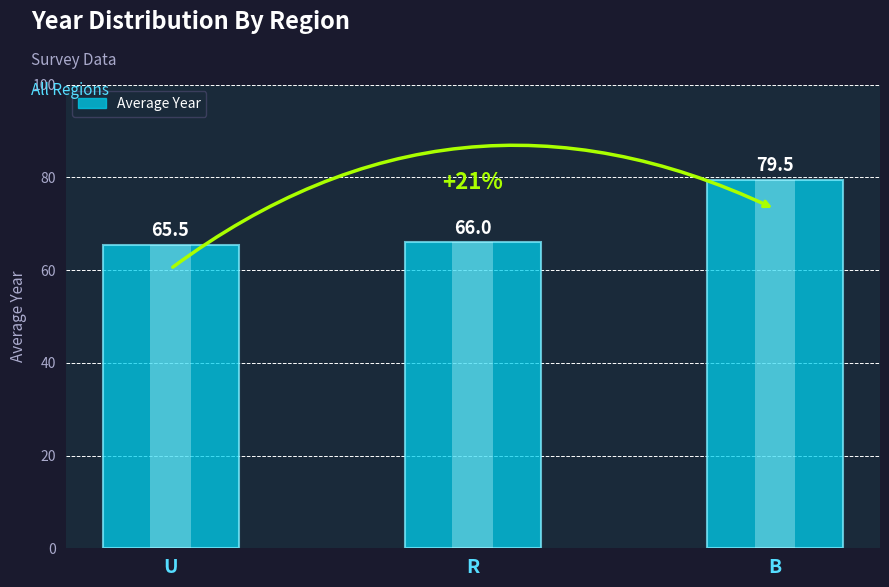

Reading left to right, list all the values displayed in this chart.

U=65.5	R=66.0	B=79.5